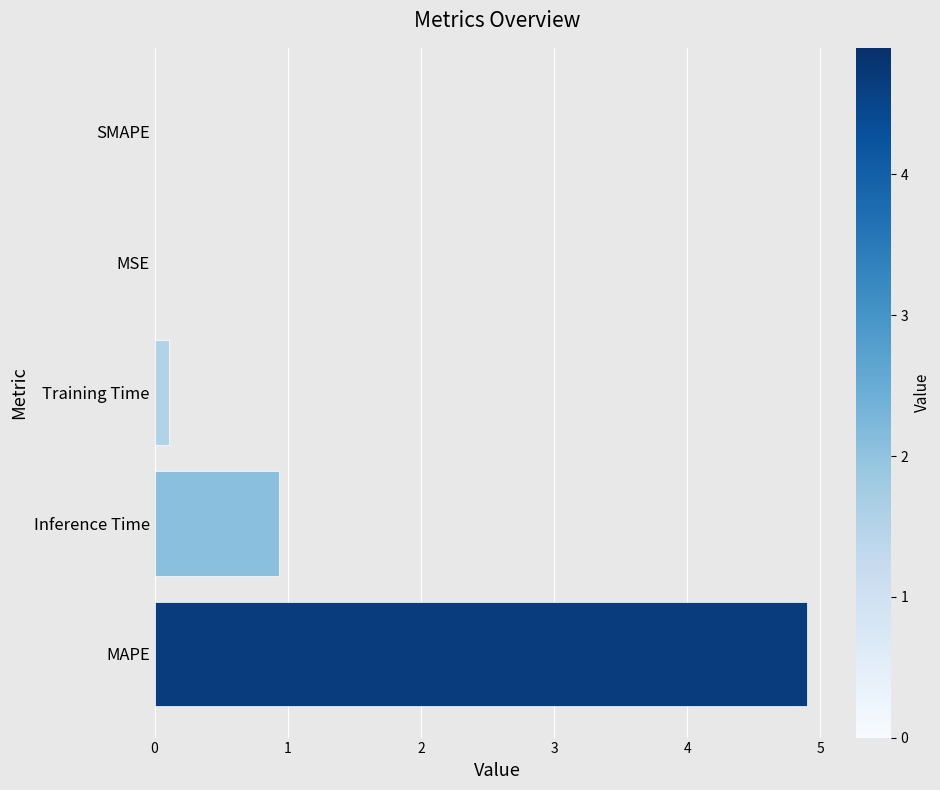

The chart shows a value of 0.9 at Inference Time. True or false?

True